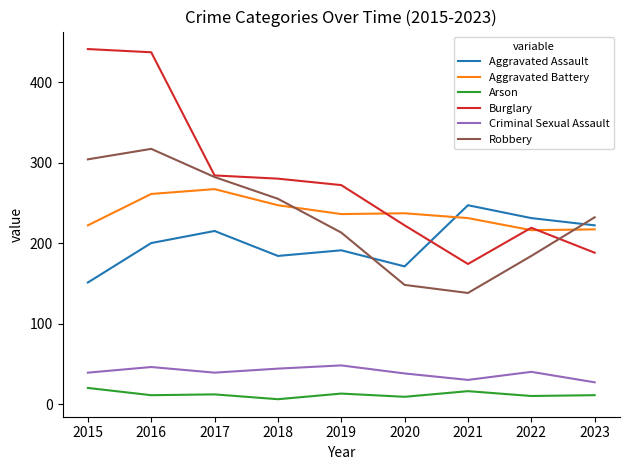

What is the maximum value shown in the chart?

441